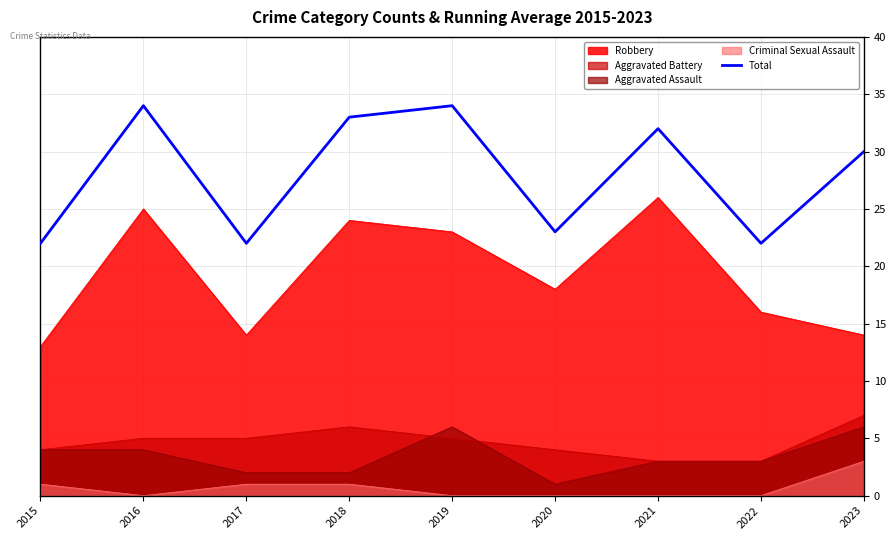

Where does the data first go above 30?

2016